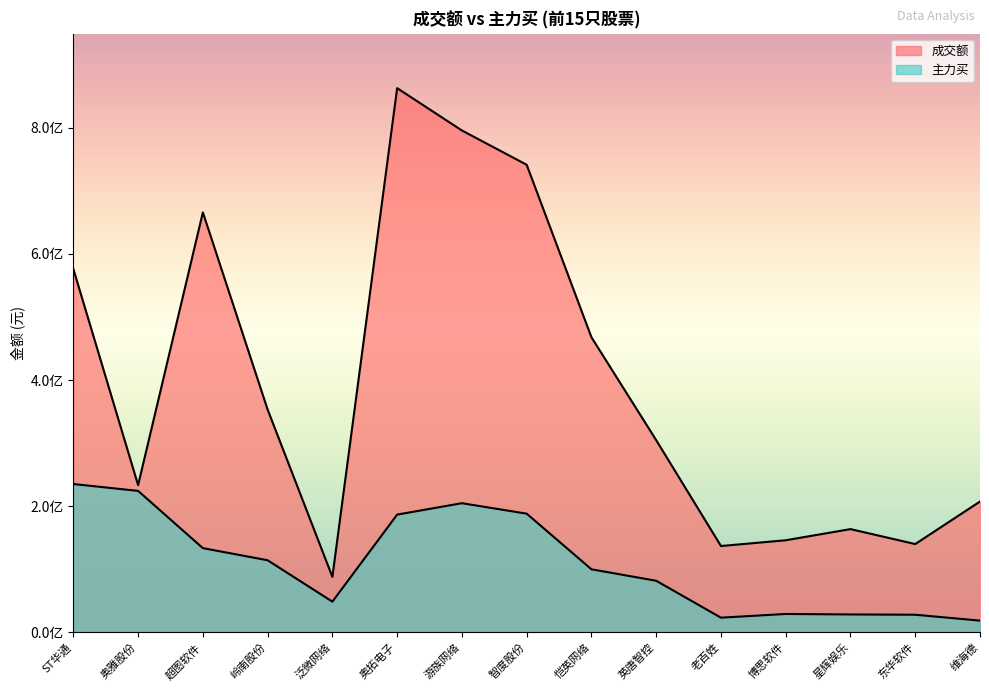

Rank the categories by 主力买 value from lowest to highest.

维海德, 老百姓, 东华软件, 星辉娱乐, 博思软件, 泛微网络, 英唐智控, 恺英网络, 岭南股份, 超图软件, 奥拓电子, 智度股份, 游族网络, 奥雅股份, ST华通